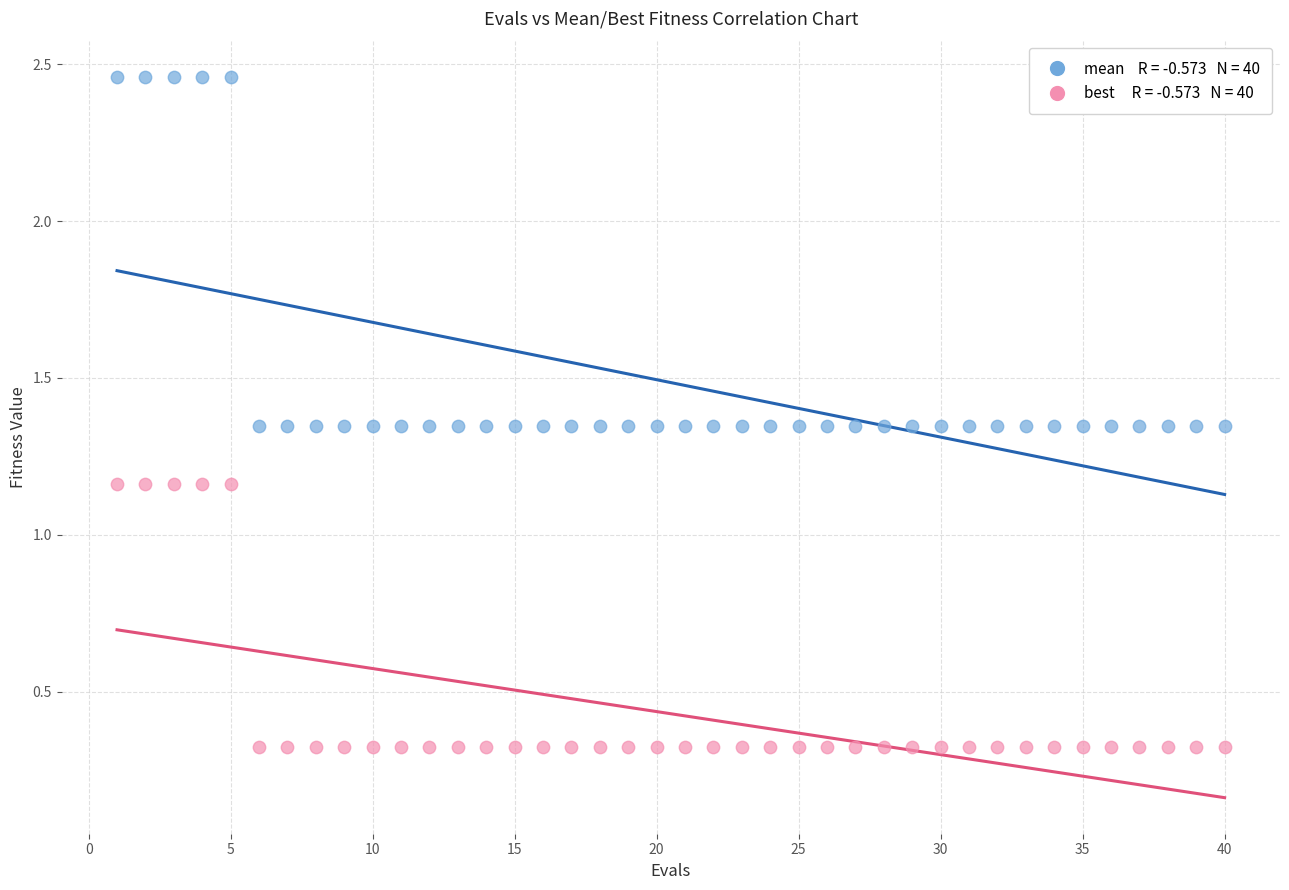

Across all data points, what is the range of Y values (max minus min)?

2.1